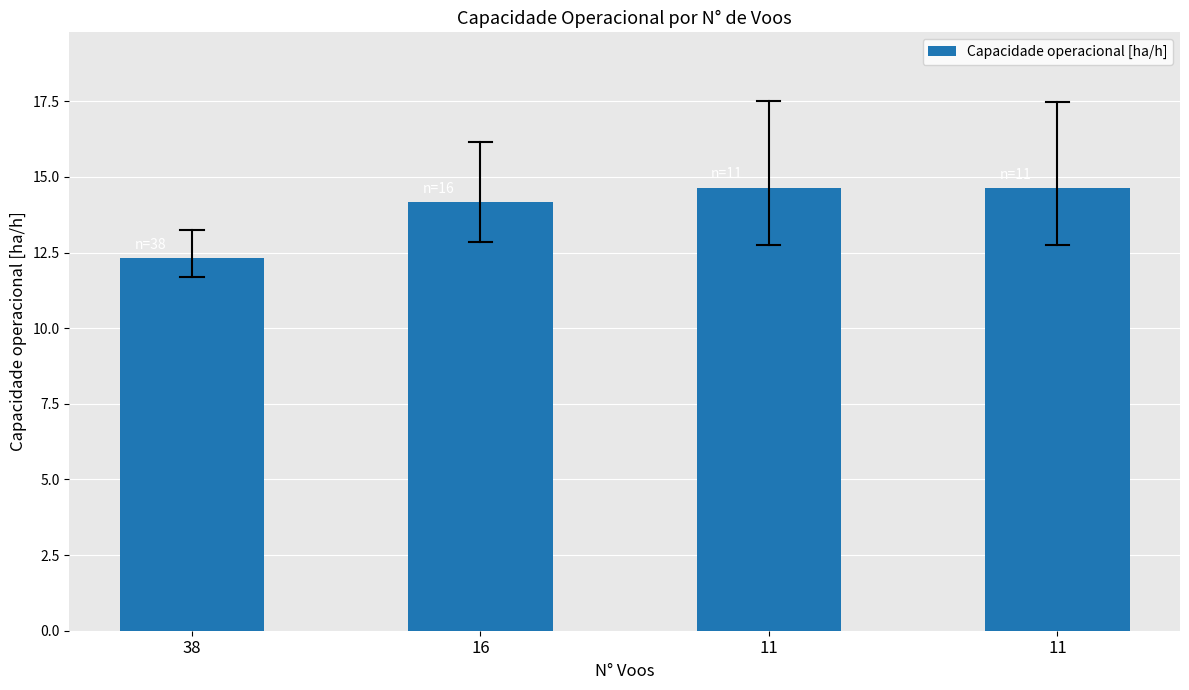

How many data points does each series have?

4